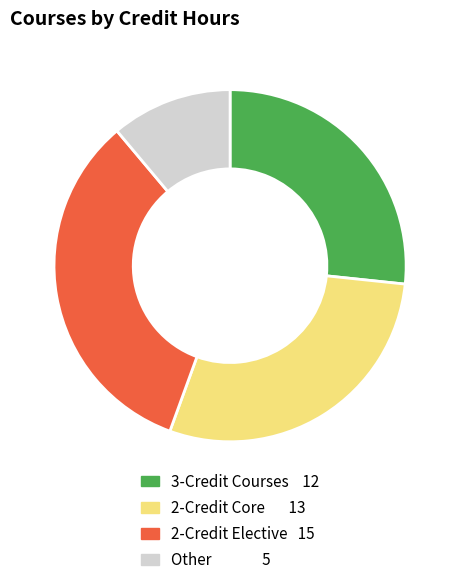

Does any single category account for the majority?

No